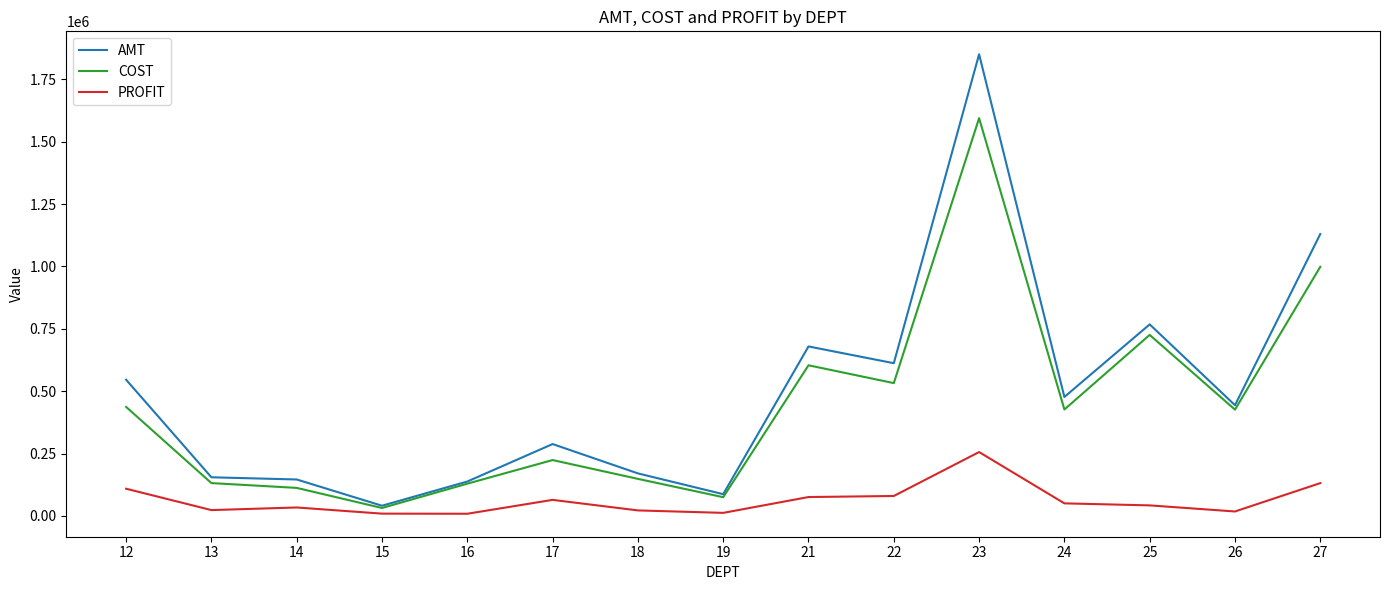

At which label does AMT first exceed 443570?

12